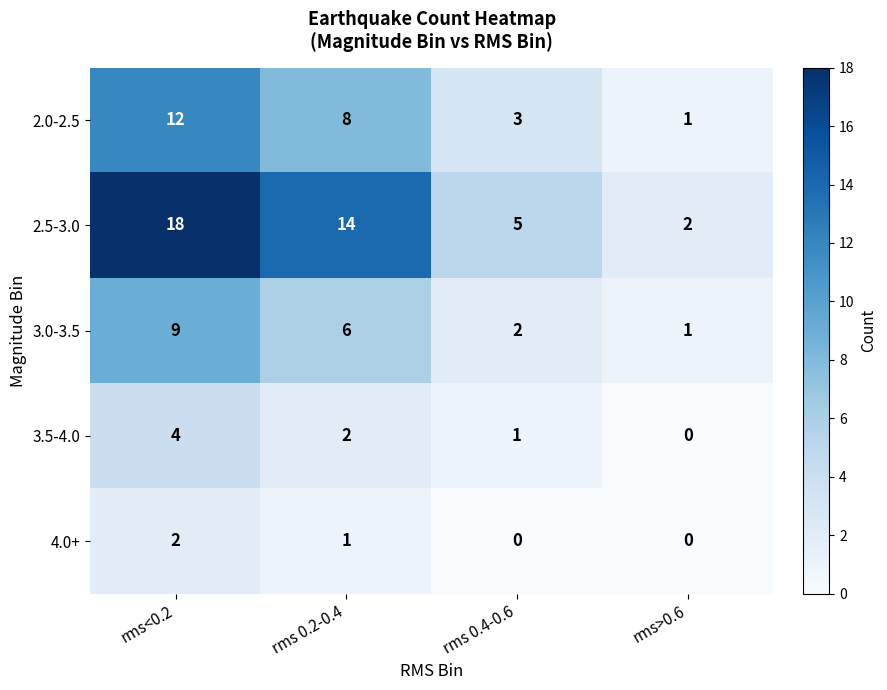

Reading left to right, what are all the values shown in this chart?

2.0-2.5: rms<0.2=12	rms 0.2-0.4=8	rms 0.4-0.6=3	rms>0.6=1
2.5-3.0: rms<0.2=18	rms 0.2-0.4=14	rms 0.4-0.6=5	rms>0.6=2
3.0-3.5: rms<0.2=9	rms 0.2-0.4=6	rms 0.4-0.6=2	rms>0.6=1
3.5-4.0: rms<0.2=4	rms 0.2-0.4=2	rms 0.4-0.6=1	rms>0.6=0
4.0+: rms<0.2=2	rms 0.2-0.4=1	rms 0.4-0.6=0	rms>0.6=0